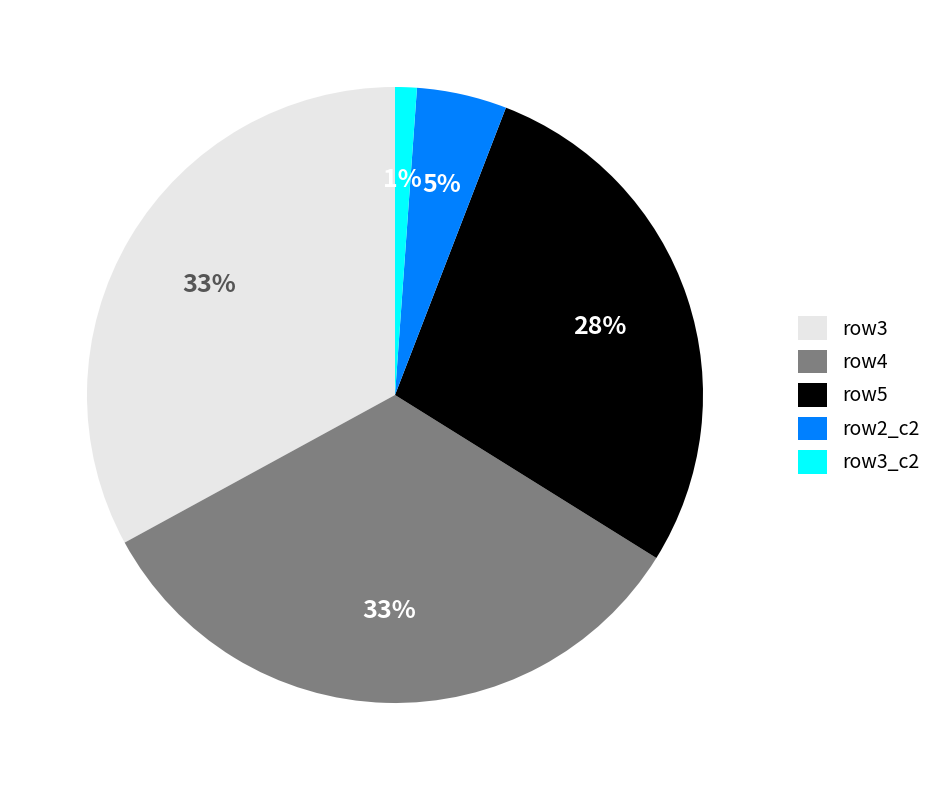

To the nearest percent, what is the difference between the row3 and row2_c2 slice percentages?

28%